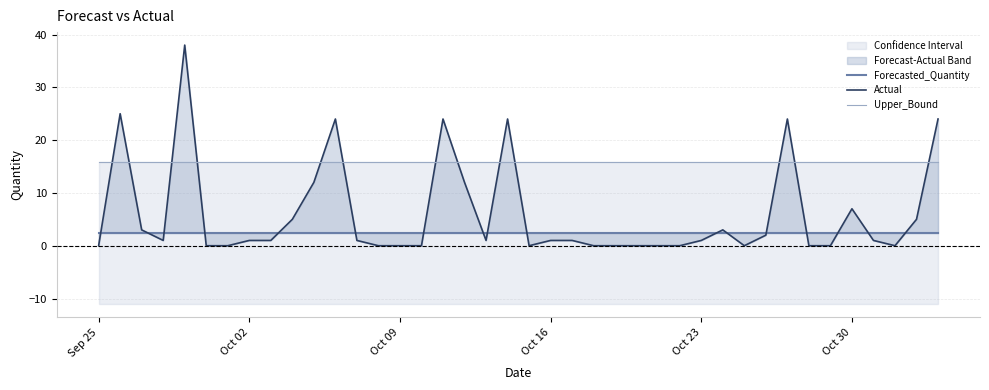

True or false: Actual has more than 1 points higher than both neighbors.

True